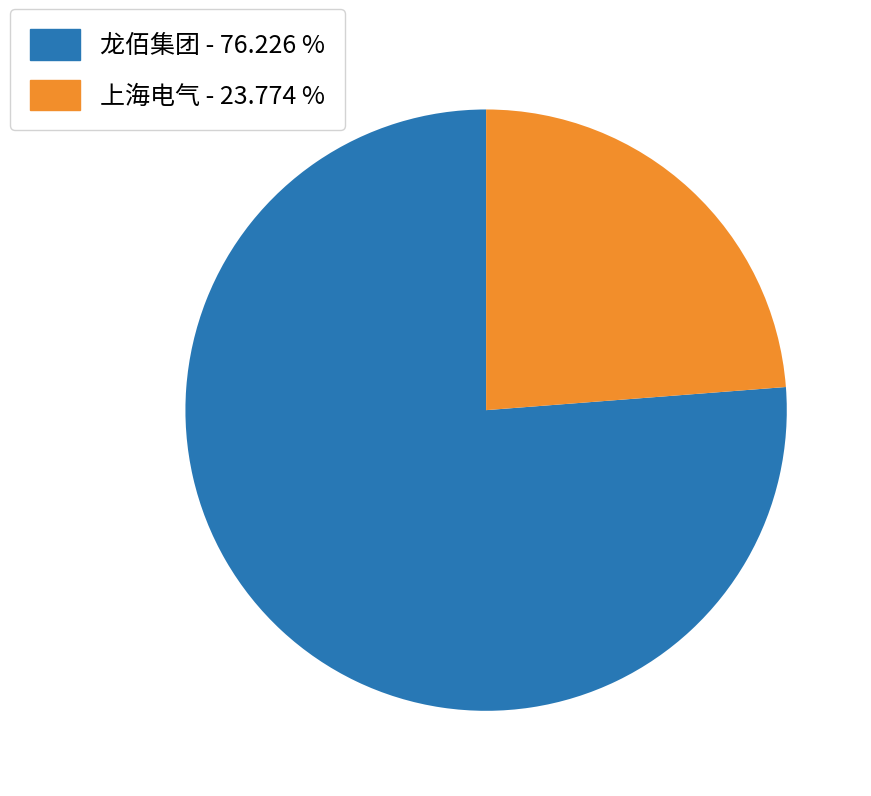

Which category accounts for the majority?

龙佰集团 - 76.226 %